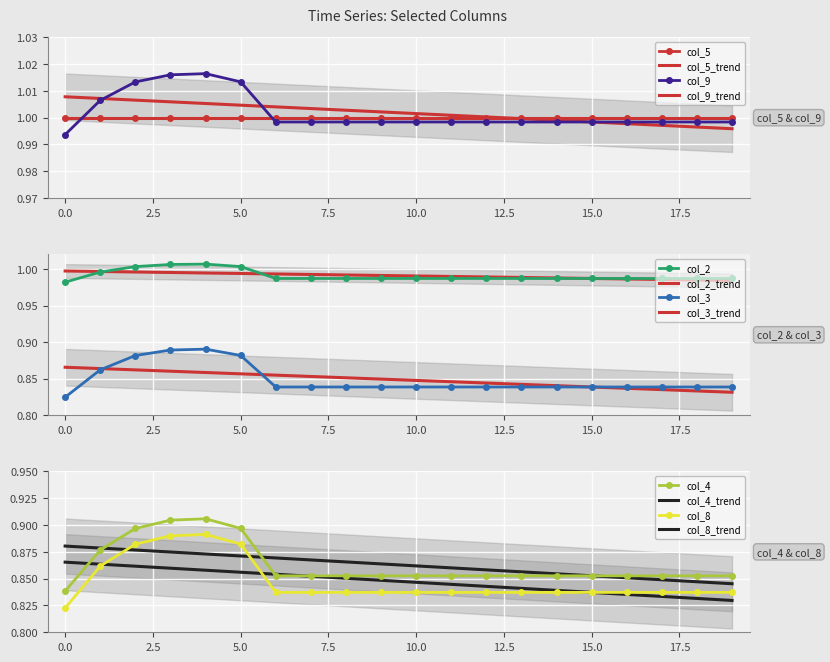

What is the minimum value for col_2?

1.0